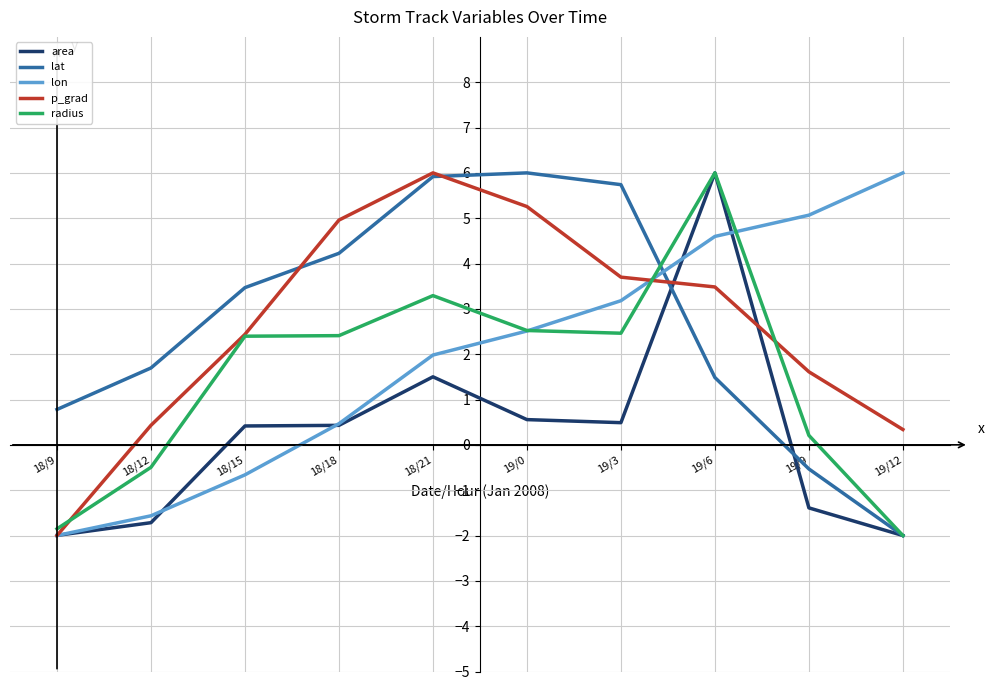

Does the chart have visible grid lines?

Yes